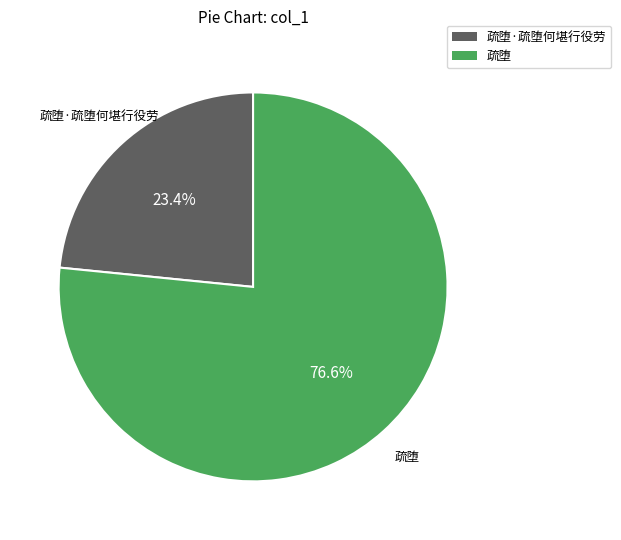

Is there any slice that represents more than half of the pie?

Yes